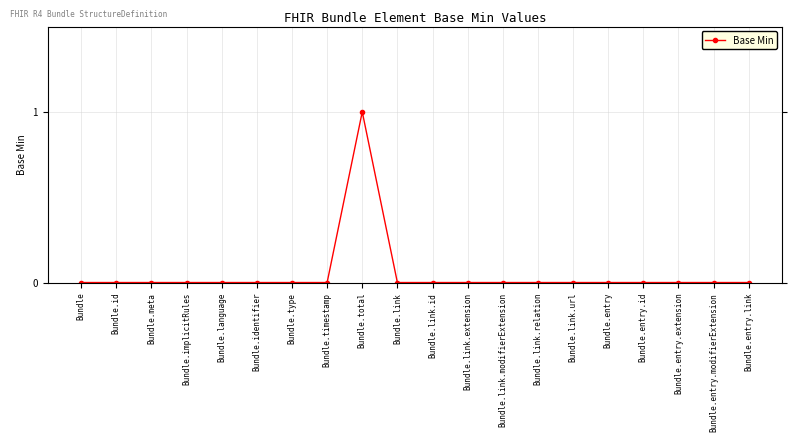

How many series are shown in this chart?

1